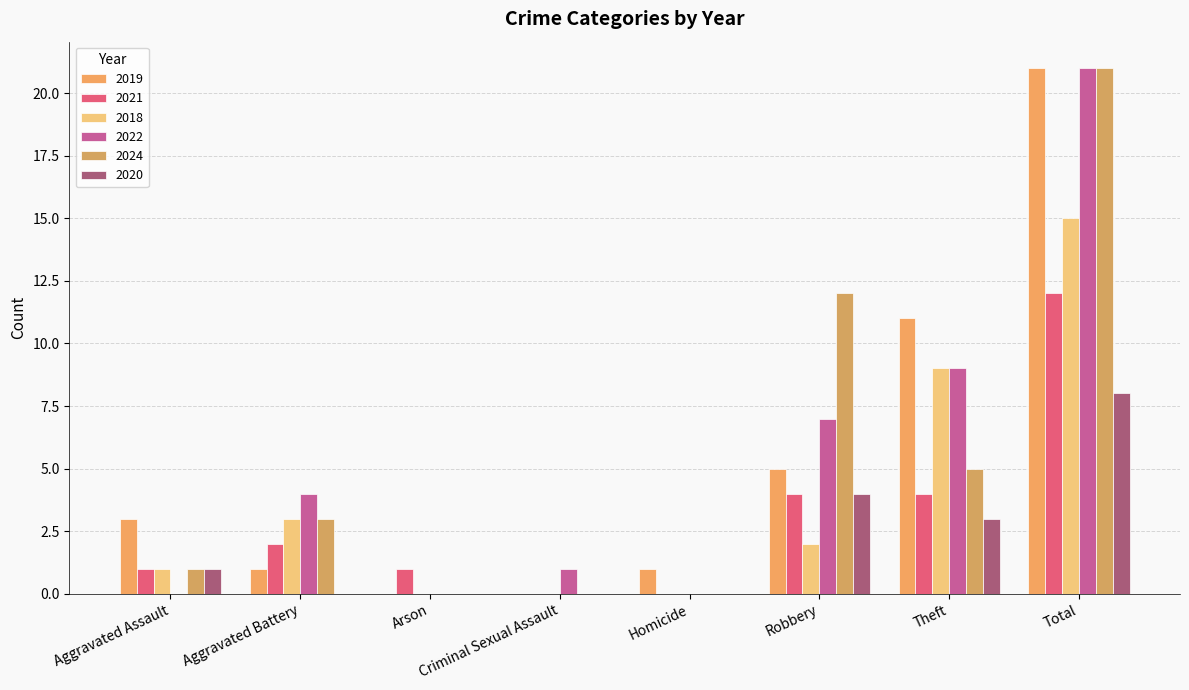

Which series has the widest spread of values?

2019